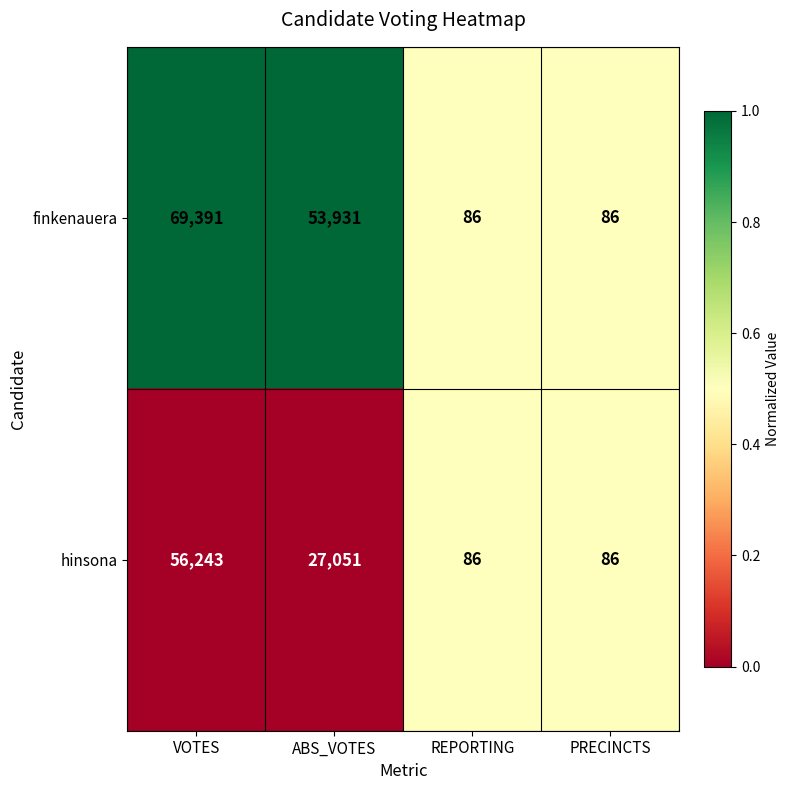

List the series in order of their overall mean, lowest first.

hinsona, finkenauera